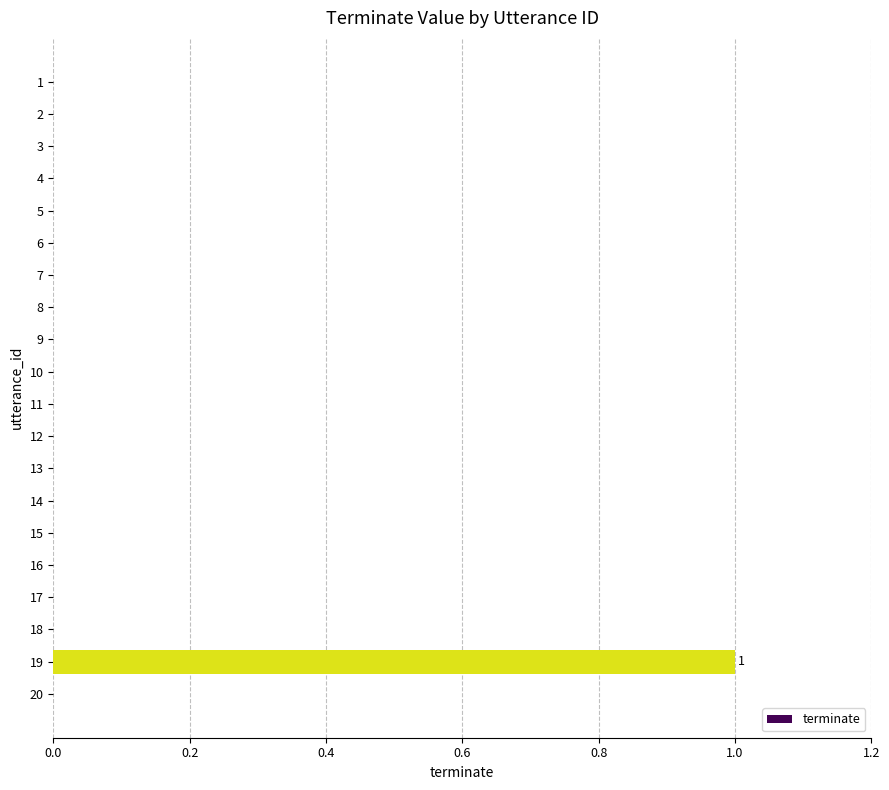

True or false: the data shows 0 at 18.

True